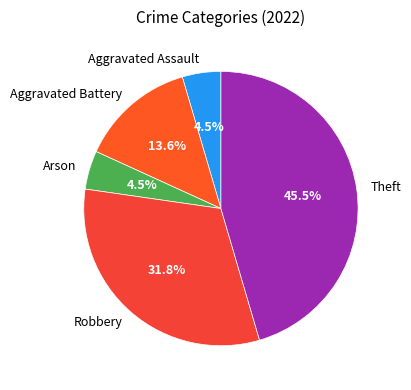

Which has a higher value, Robbery or Aggravated Battery?

Robbery